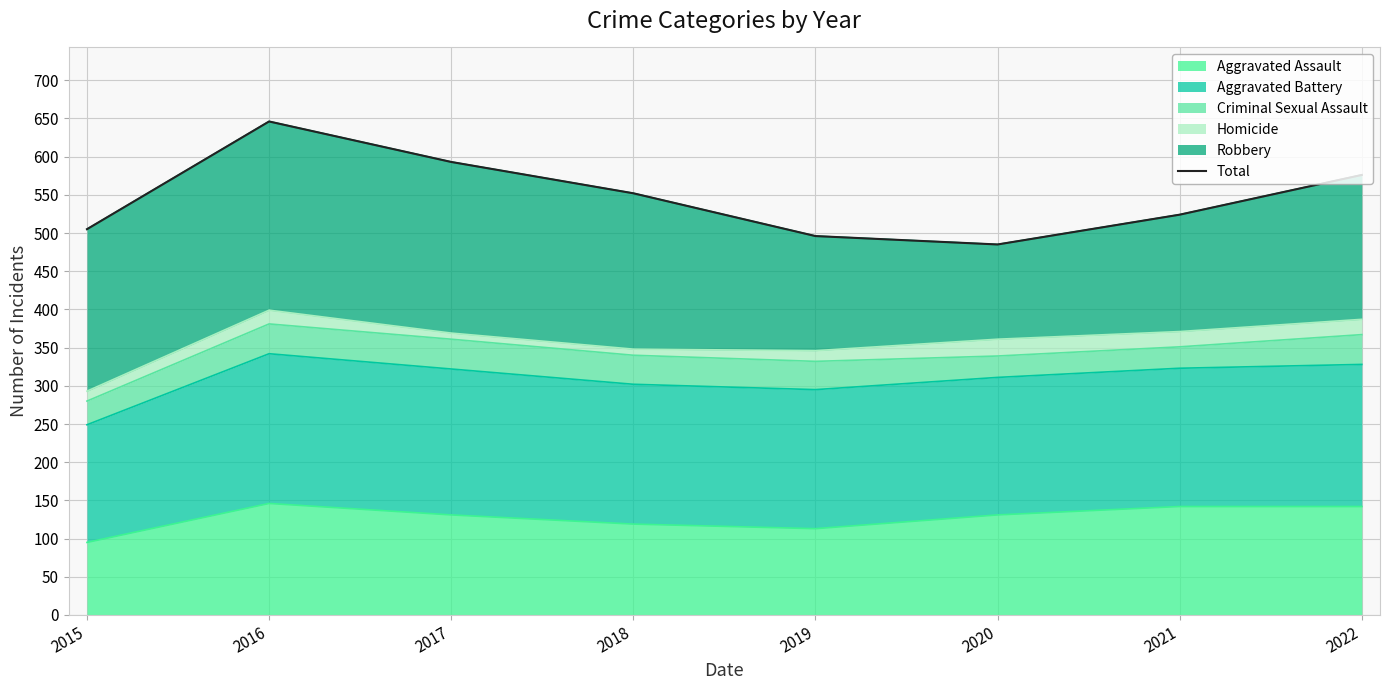

Is it true that Aggravated Assault equals 131 at 2017?

True